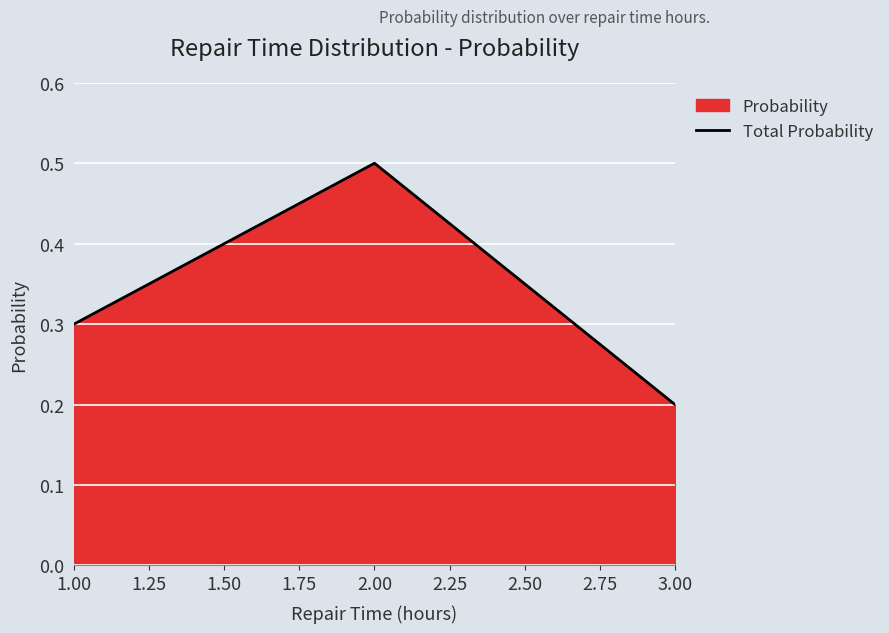

List the labels in order of value, smallest first.

3.00, 1.00, 2.00